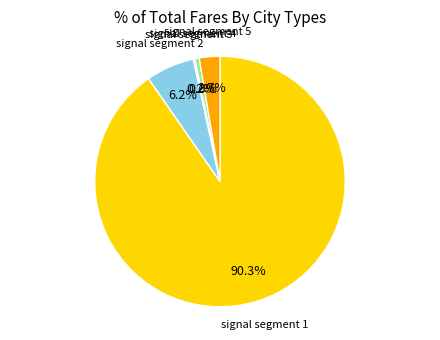

Is there any slice that represents more than half of the pie?

Yes